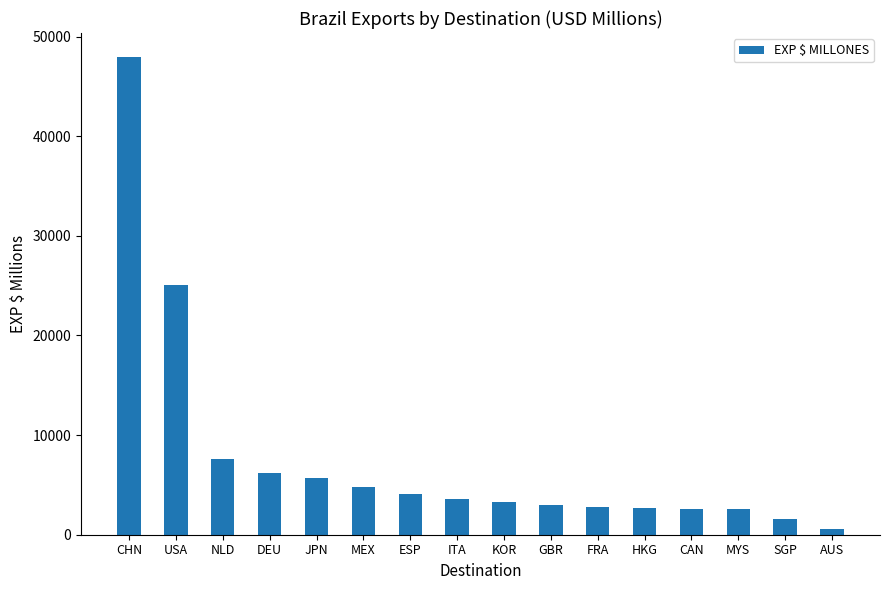

Where is the data nearest to the value 24248?

USA